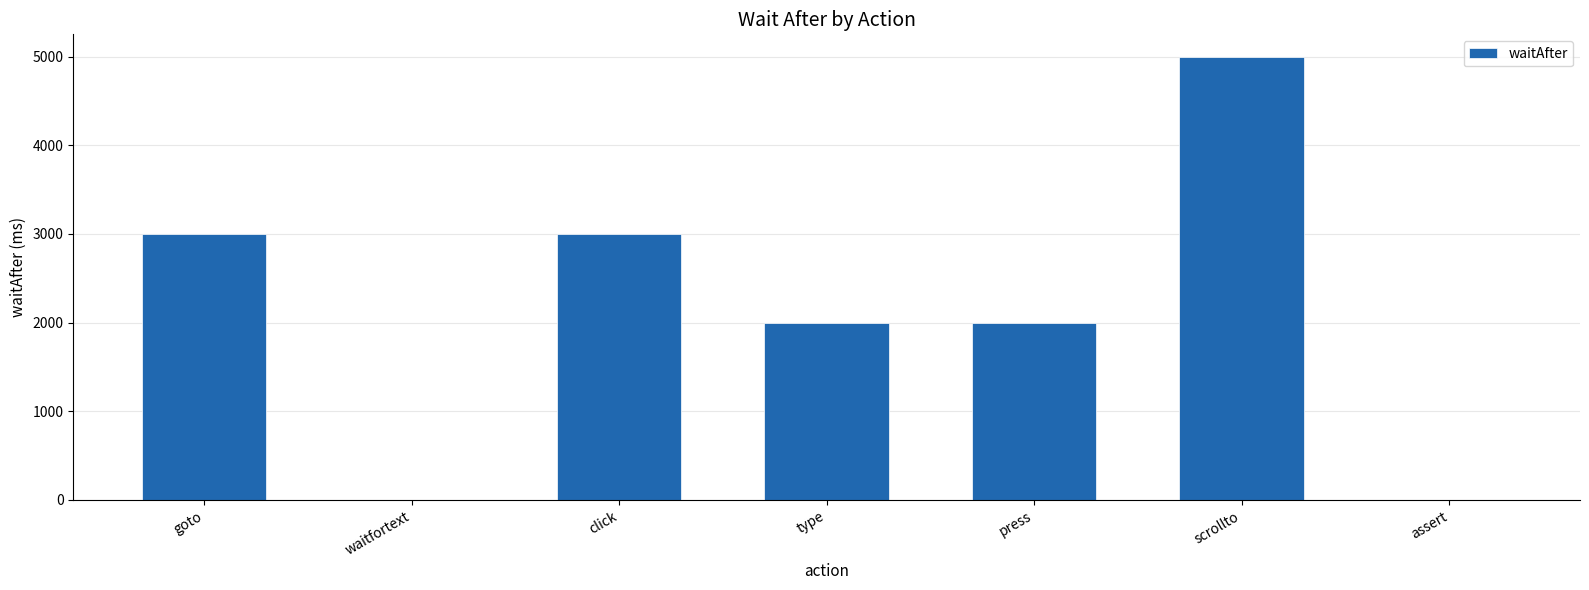

At which category does the chart reach its peak across all series?

scrollto